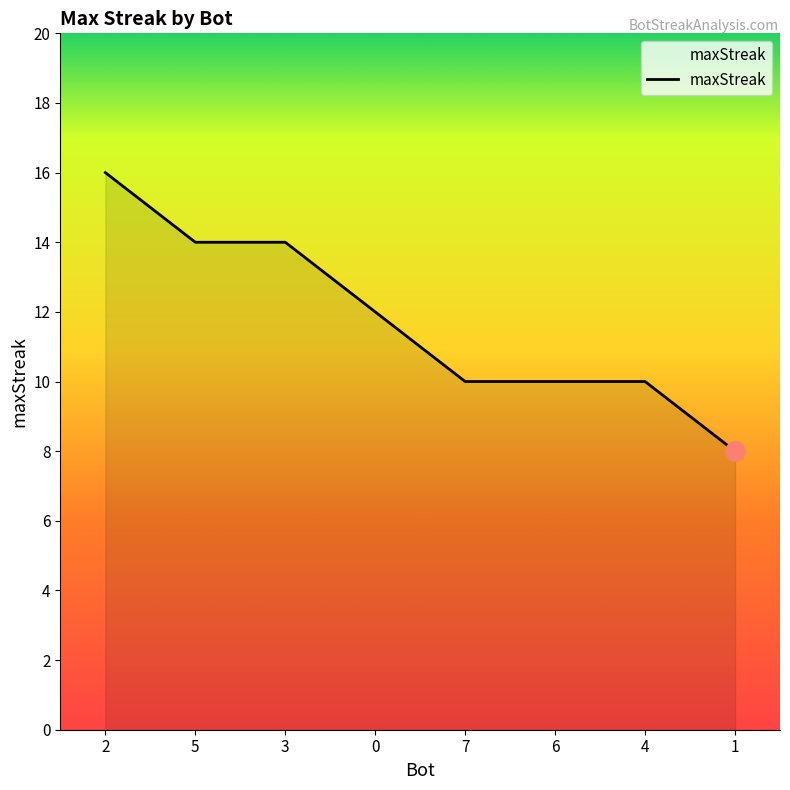

What is the approximate value at 3?

14